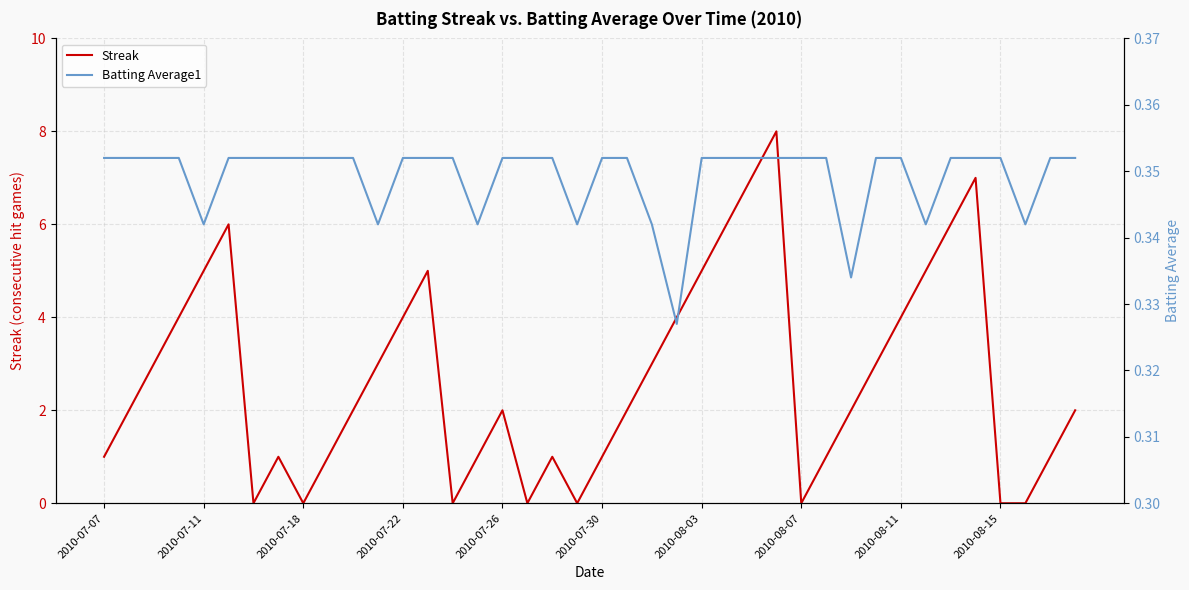

How many categories are shown in the chart?

40